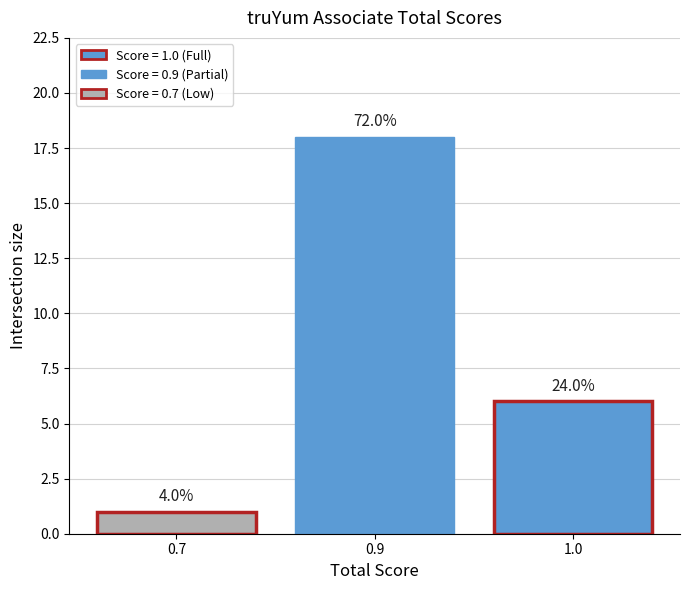

What is the difference between the values at 0.9 and 1.0?

12